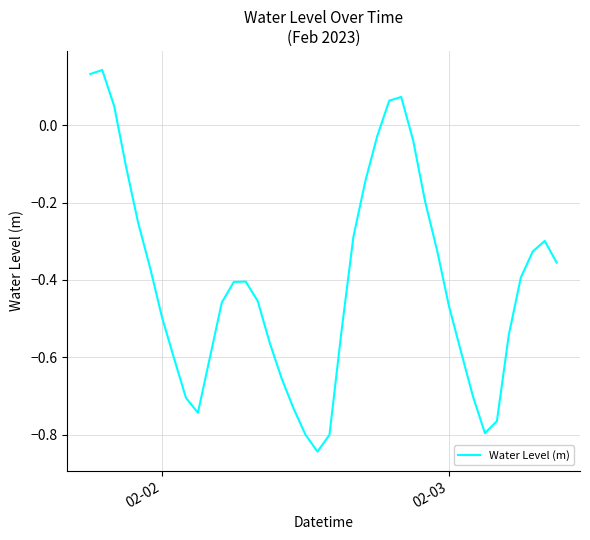

True or false: there are more than 1 points higher than both neighbors.

True